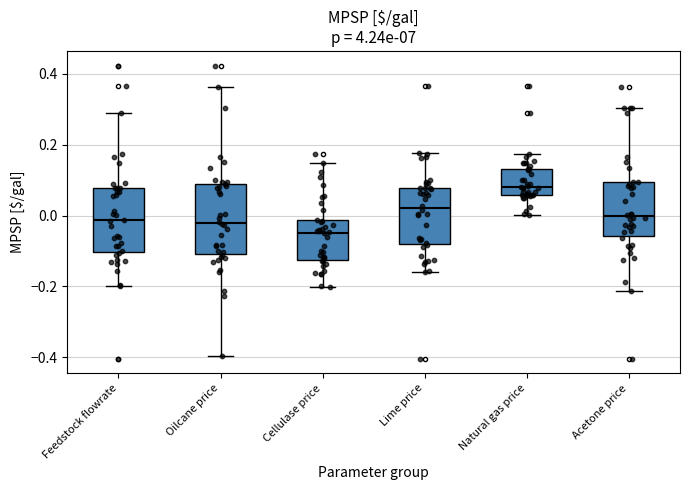

Where does the lower whisker of the box for Cellulase price end on the y-axis? The values are not printed on the chart, so give them approximately, as read against the axis.

-0.20